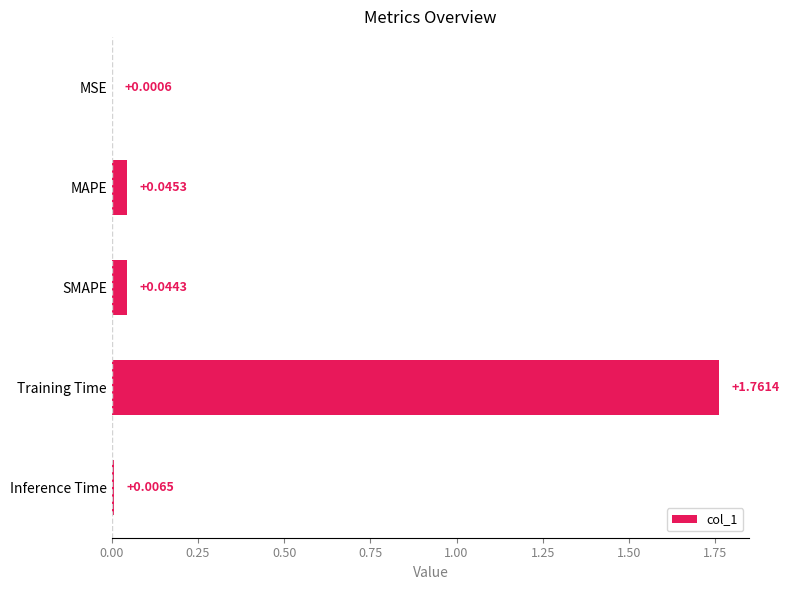

What is the sum of all values?

1.9